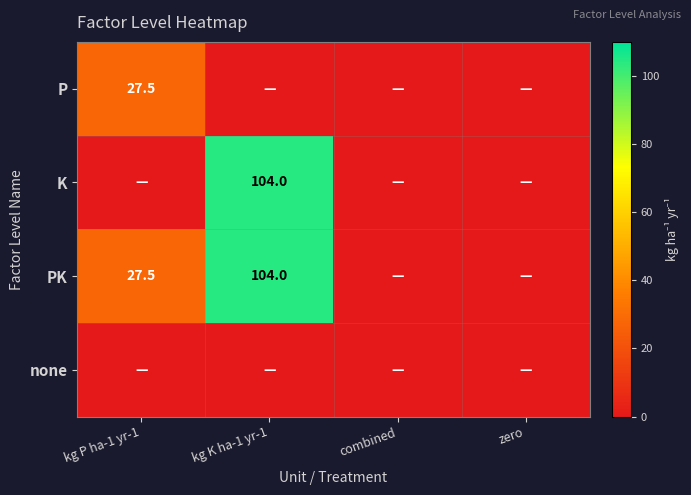

The value of K at kg K ha-1 yr-1 is 104.0. True or false?

True